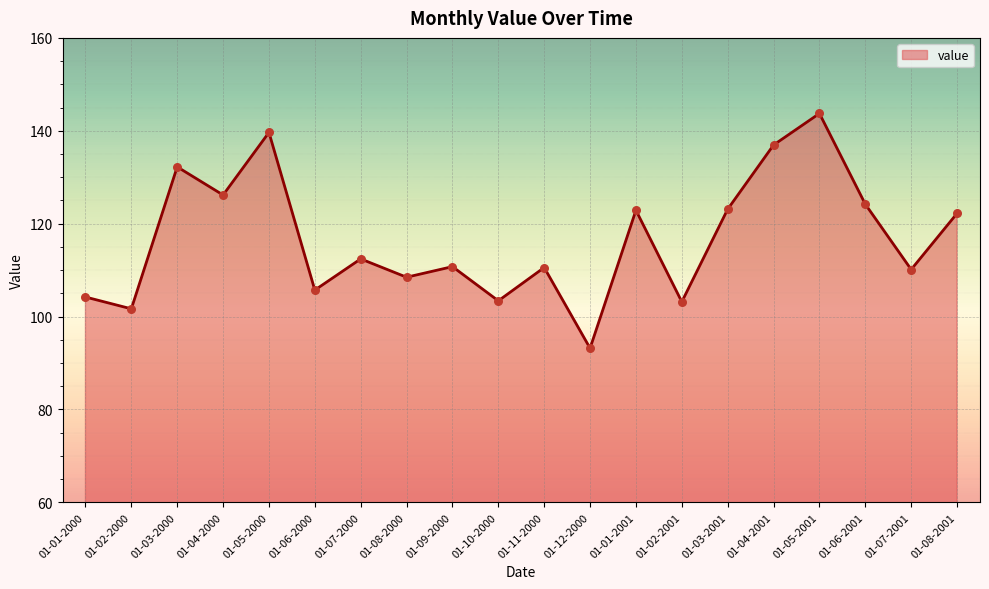

Approximately how many times larger is the value at 01-03-2001 compared to 01-04-2000?

1.0